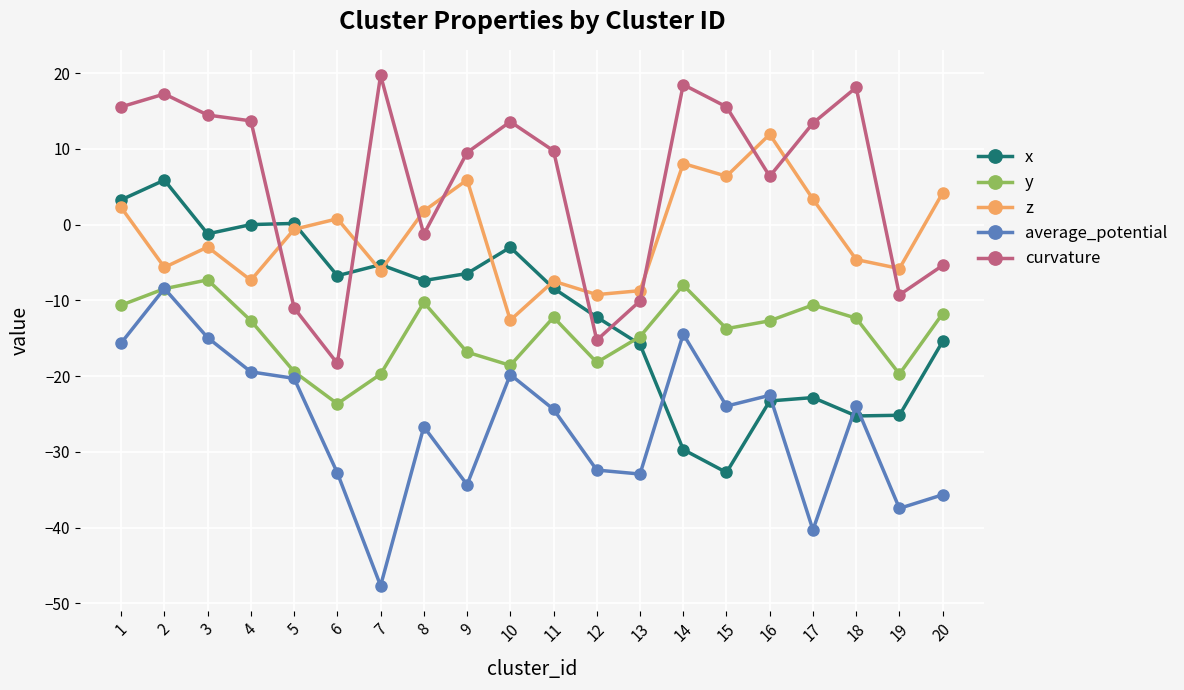

What is the minimum value for x?

-32.7